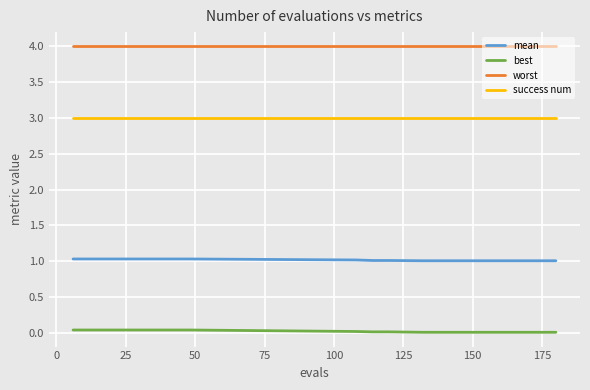

True or false: worst and best cross at least once.

False